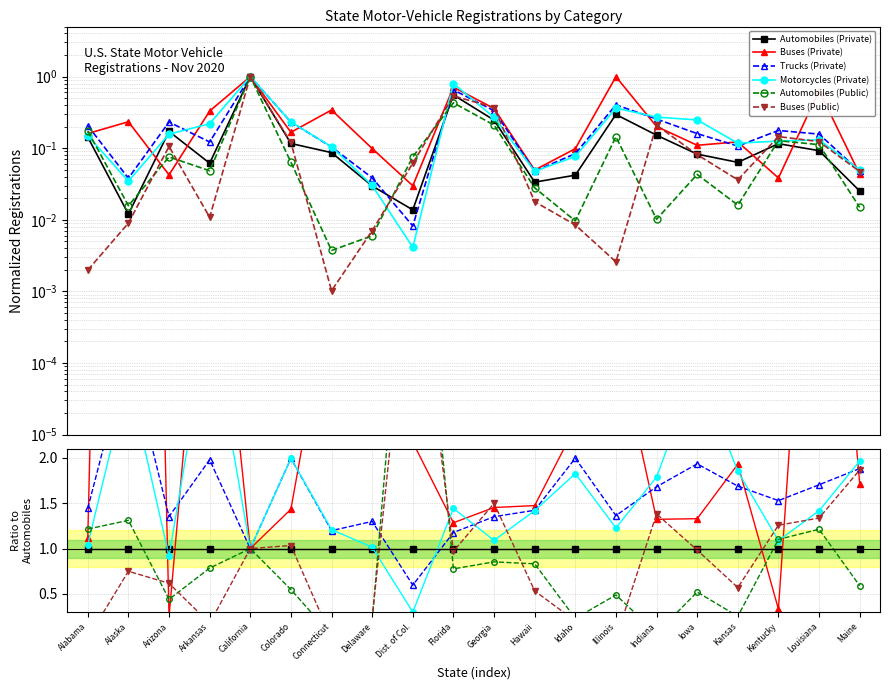

At which label is Automobiles (Public) closest to 2?

Alaska